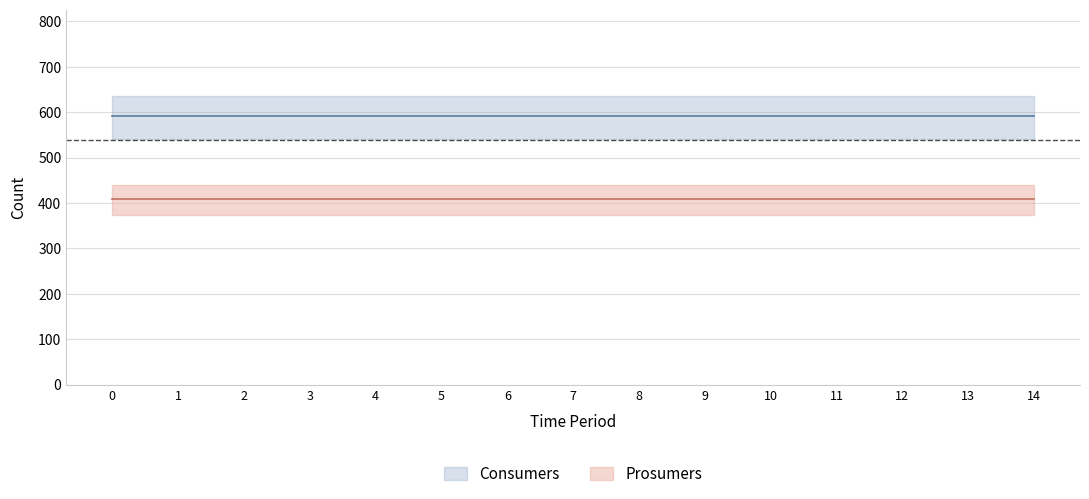

Which series has the largest range (max minus min)?

Consumers